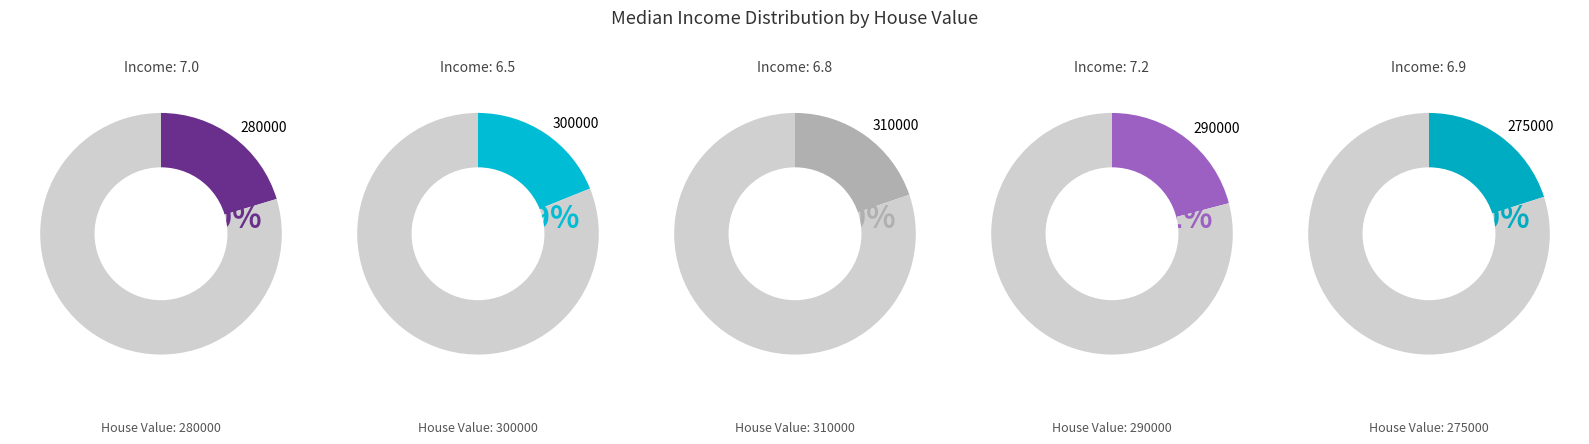

Count the number of slices in the pie.

5